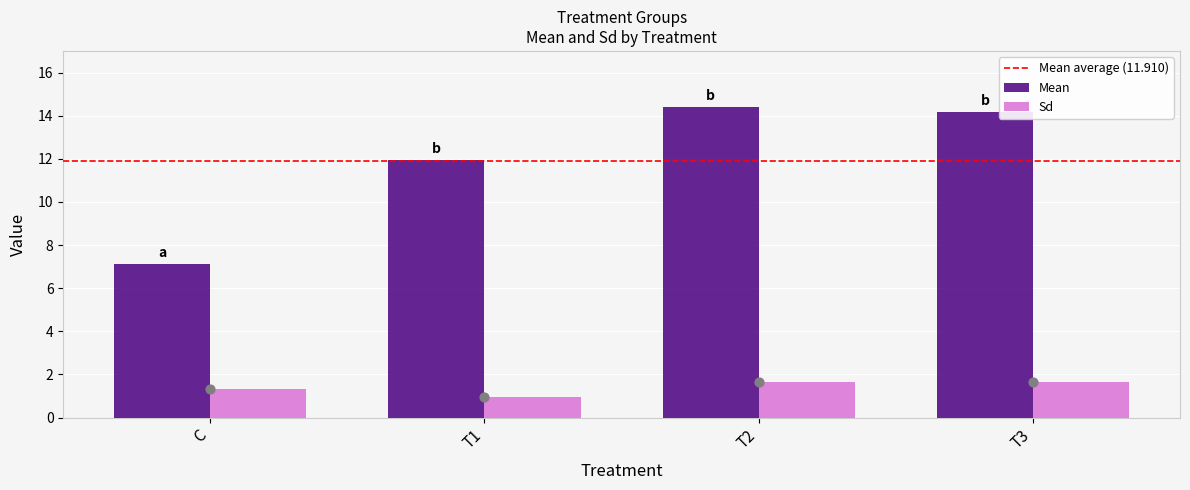

Which series reaches the maximum Y coordinate?

Mean